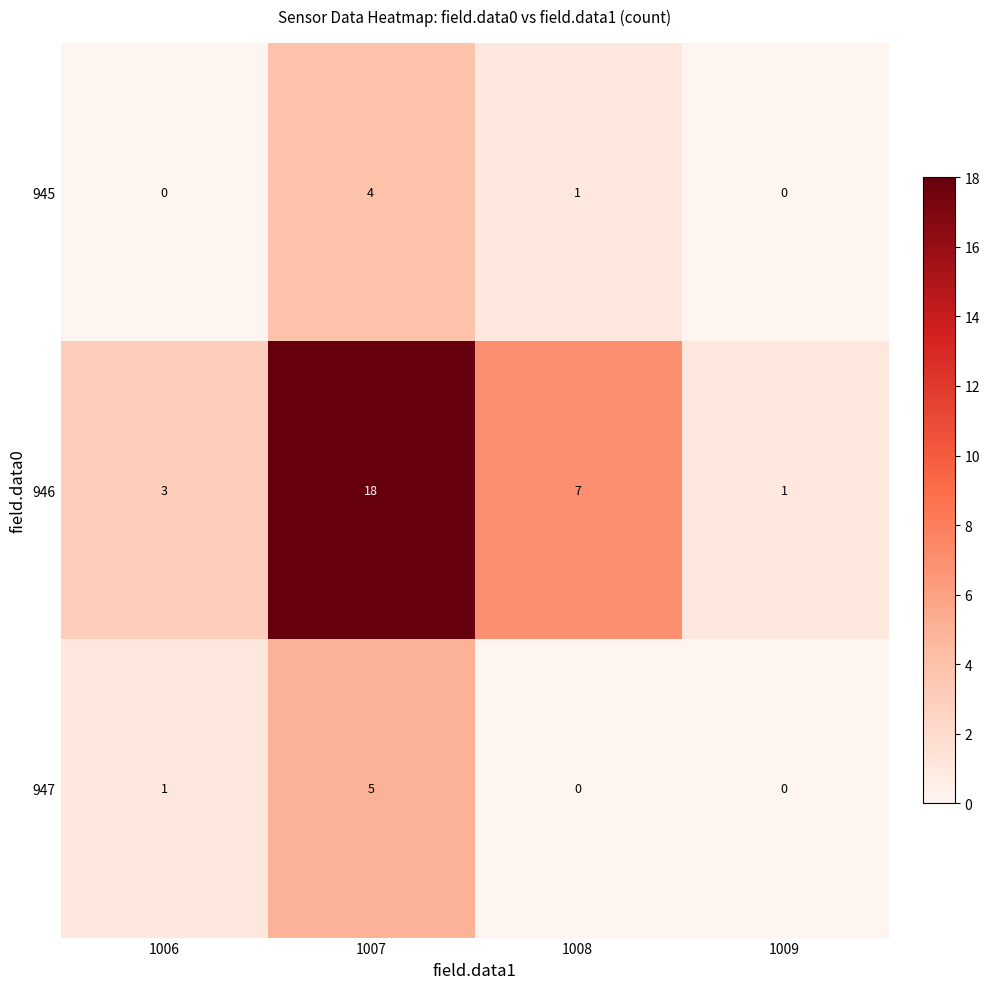

The 946 series shows 18 at 1007. True or false?

True